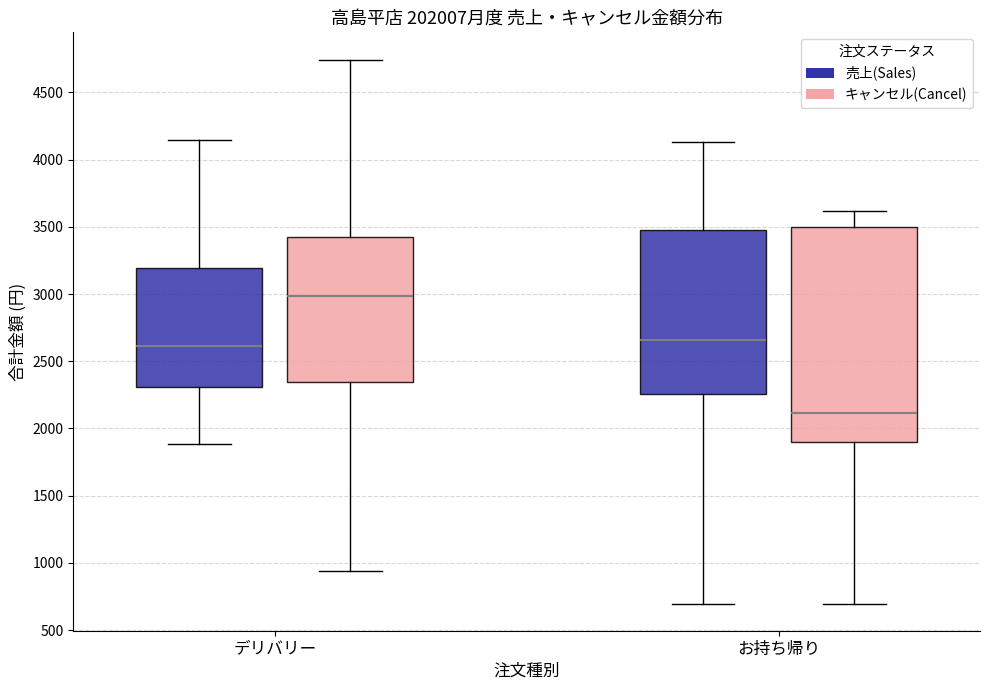

Reading left to right, transcribe this box plot: for each box, give where its median line is, the range the box spans, and where its two whiskers end, as read against the y-axis. The values are not printed on the chart, so give them approximately, as read against the axis.

デリバリー (売上(Sales)): median 2600, box 2300 to 3200, whiskers 1900 to 4150
デリバリー (キャンセル(Cancel)): median 3000, box 2350 to 3450, whiskers 950 to 4750
お持ち帰り (売上(Sales)): median 2650, box 2250 to 3500, whiskers 700 to 4150
お持ち帰り (キャンセル(Cancel)): median 2100, box 1900 to 3500, whiskers 700 to 3600